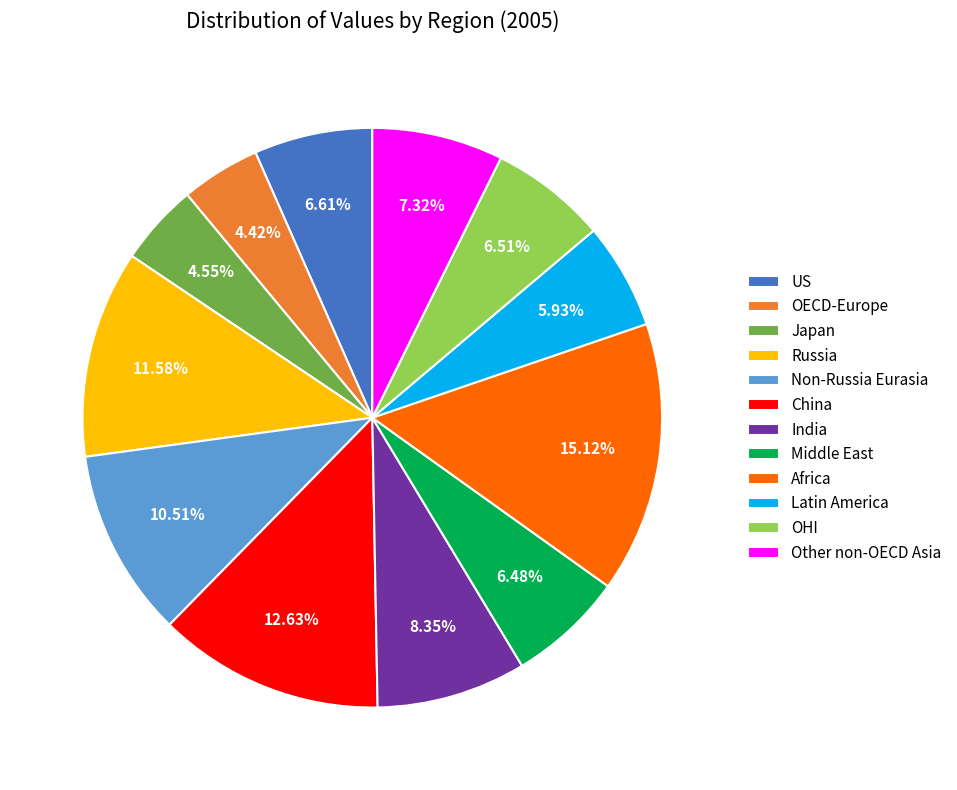

Which category has the biggest portion of the pie?

Africa